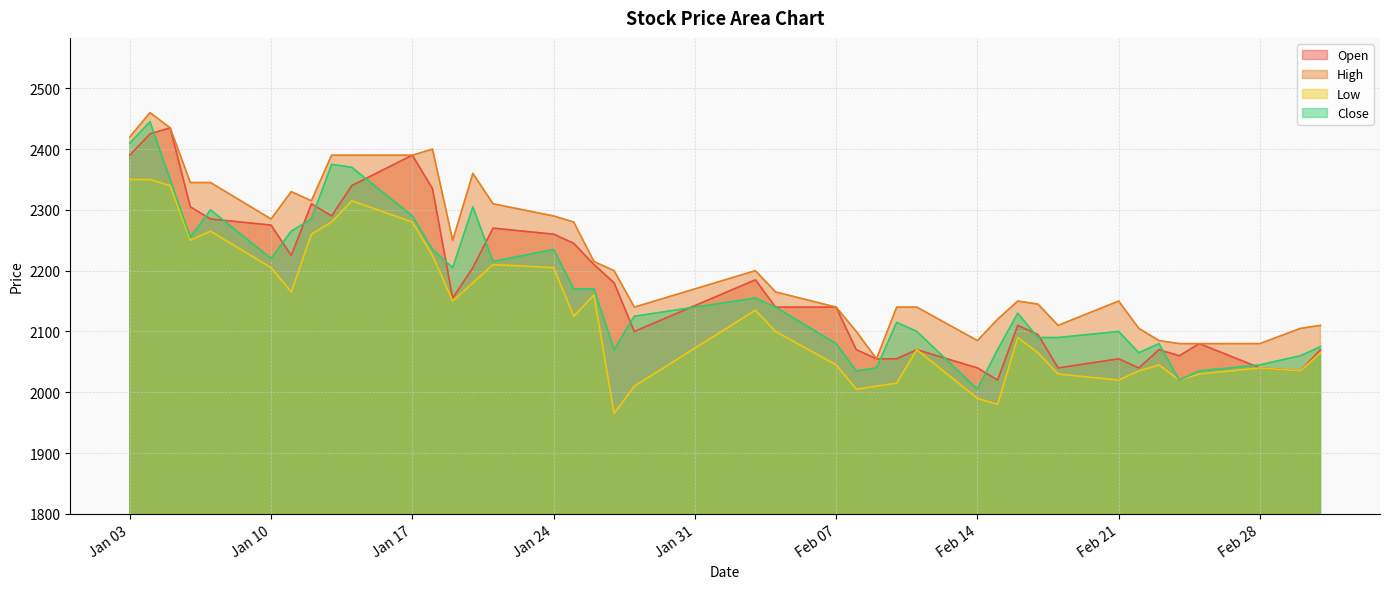

What value does the High series have at 2022-01-28, to the nearest 5?

2140